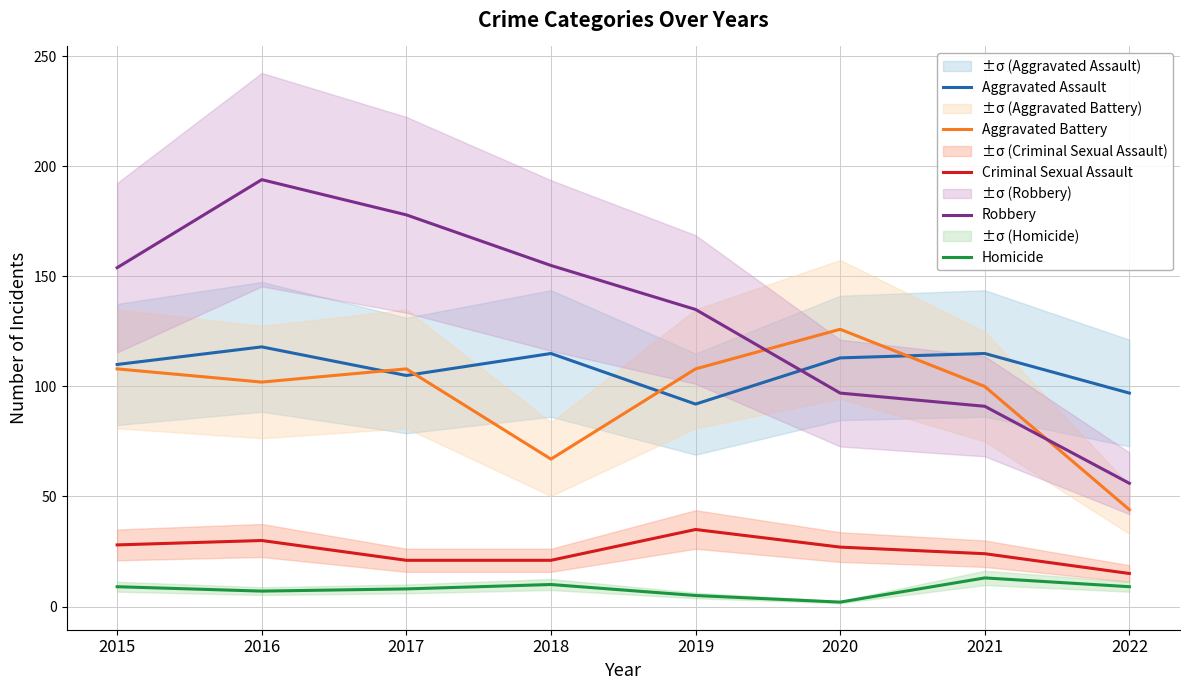

True or false: Homicide has more than 2 points higher than both neighbors.

False